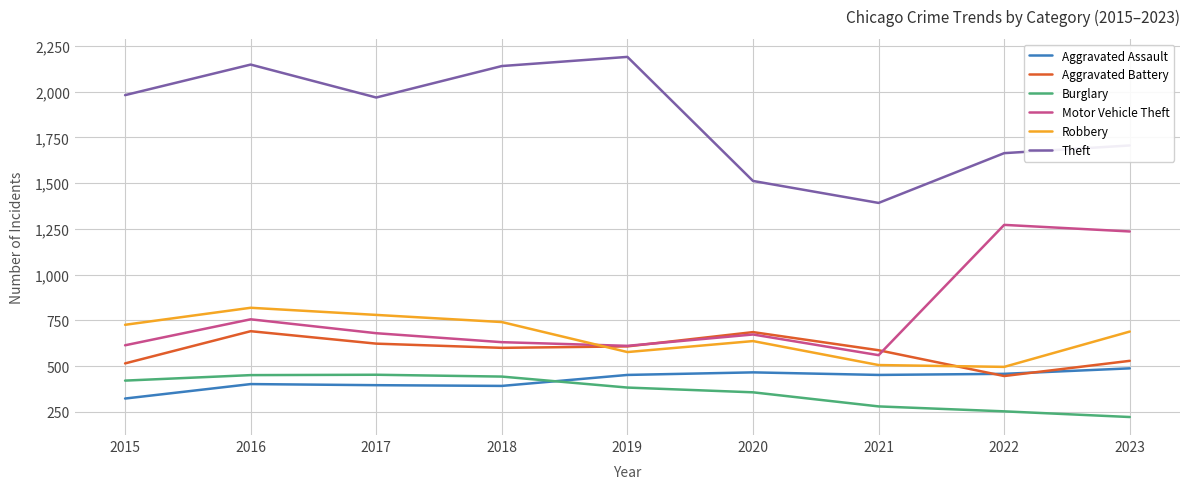

Is it true that Aggravated Assault equals 190 at 2016?

False